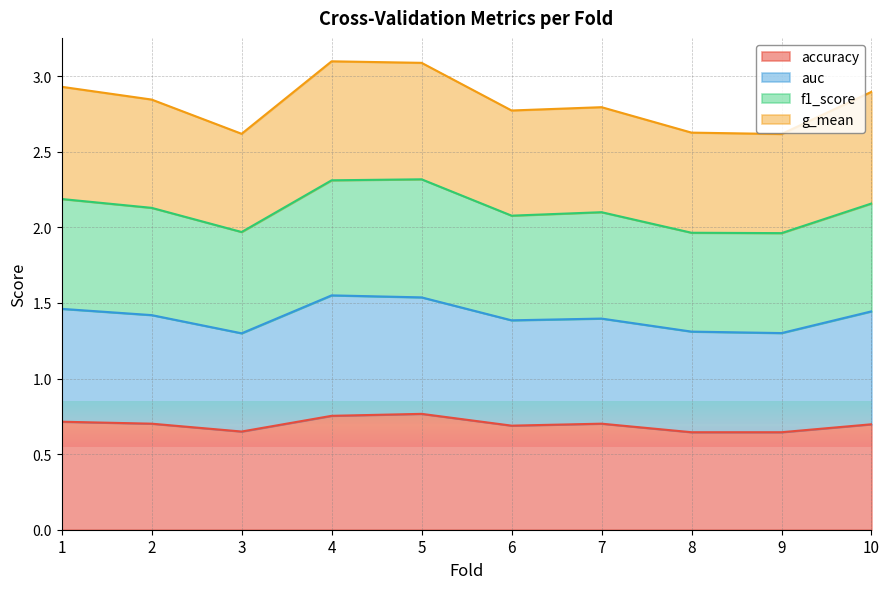

What is the total value across all series at 6?

2.8